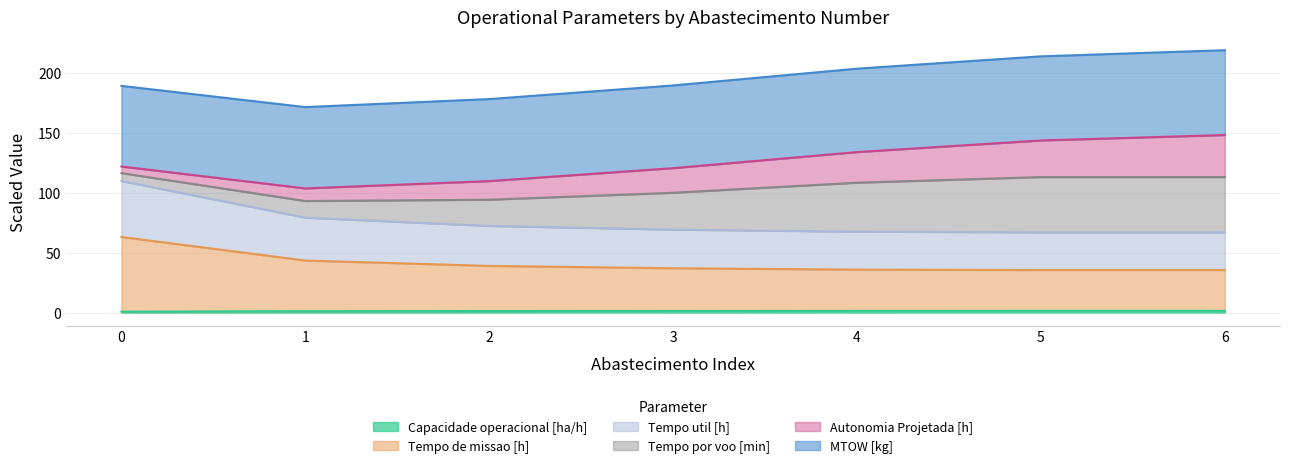

True or false: Tempo util [h] and Tempo de missao [h] intersect in this chart.

False